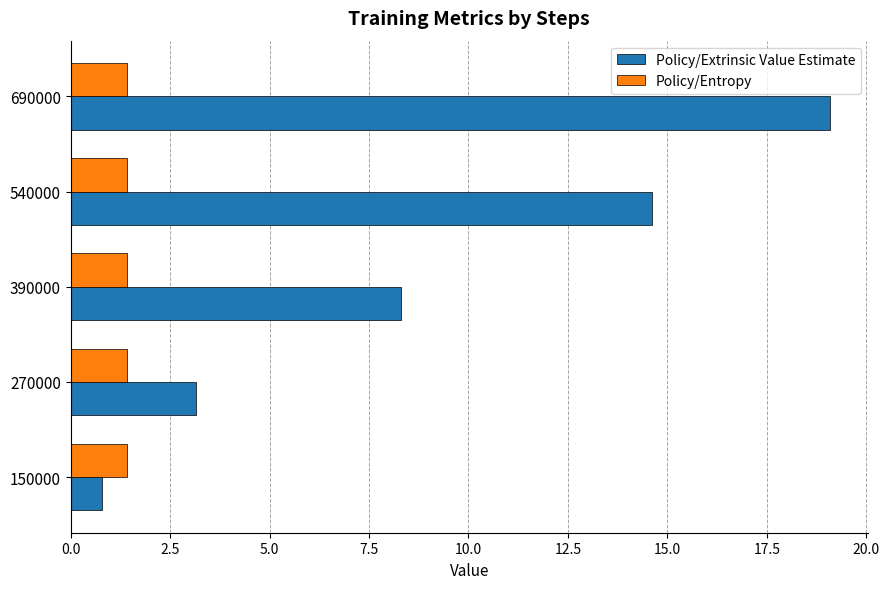

At how many categories does at least one series exceed 2?

4